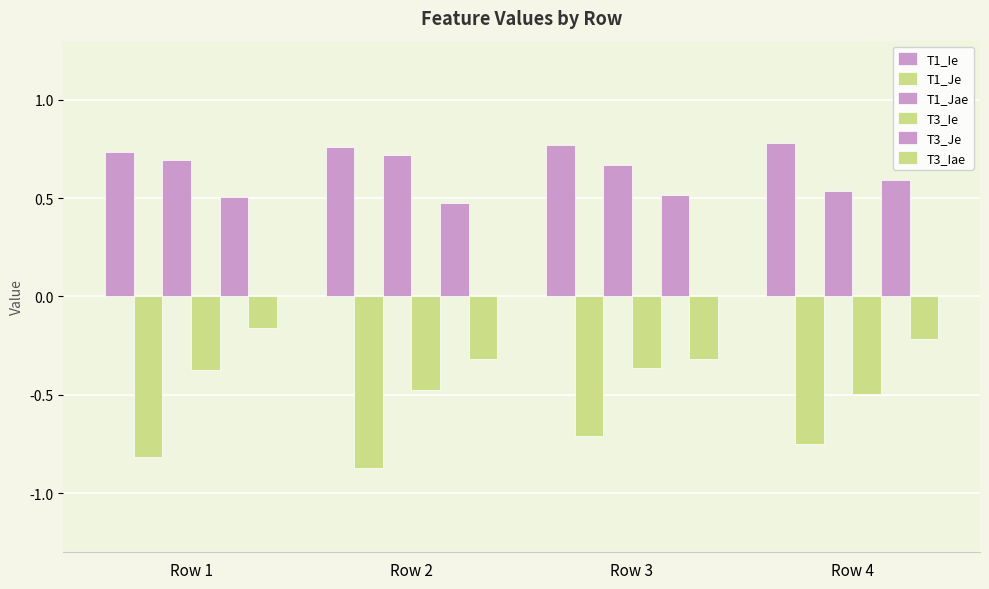

At which category does the chart reach its minimum across all series?

Row 2